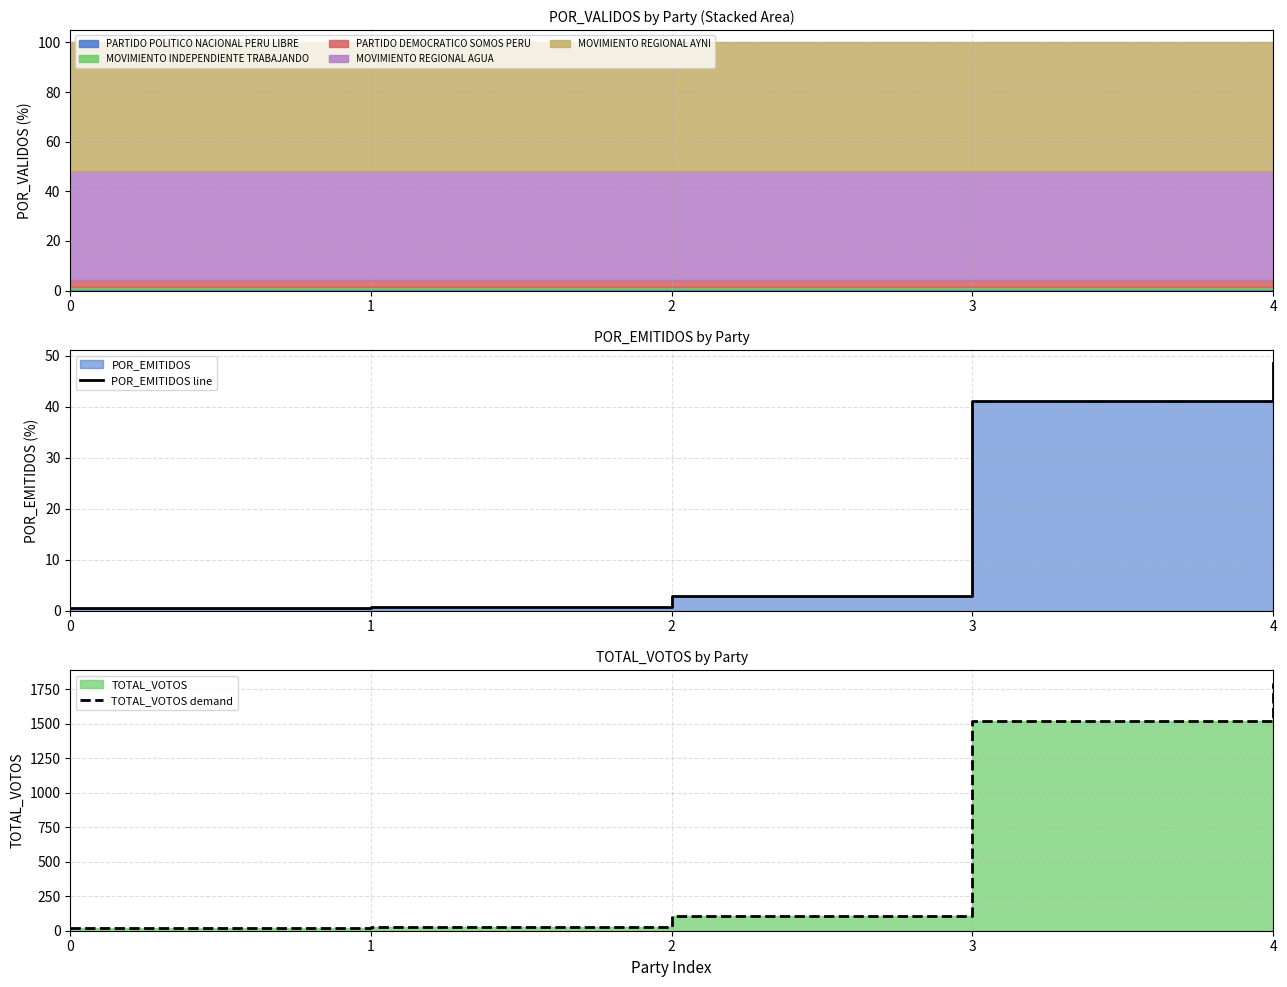

Which series has the largest range (max minus min)?

TOTAL_VOTOS demand